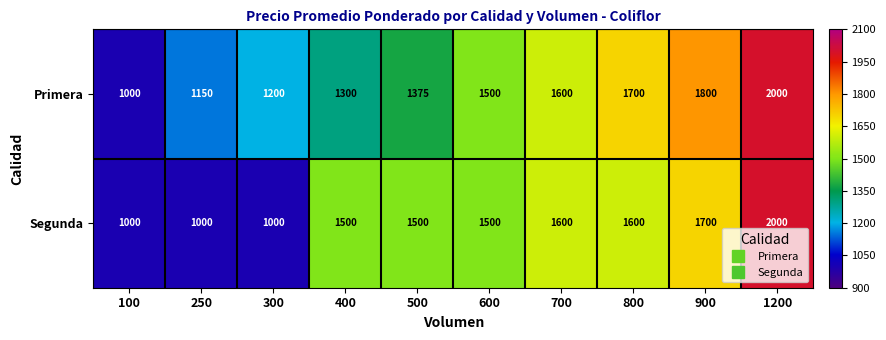

Reading right to left, extract all data points from this chart.

Primera: 1200=2000	900=1800	800=1700	700=1600	600=1500	500=1375	400=1300	300=1200	250=1150	100=1000
Segunda: 1200=2000	900=1700	800=1600	700=1600	600=1500	500=1500	400=1500	300=1000	250=1000	100=1000